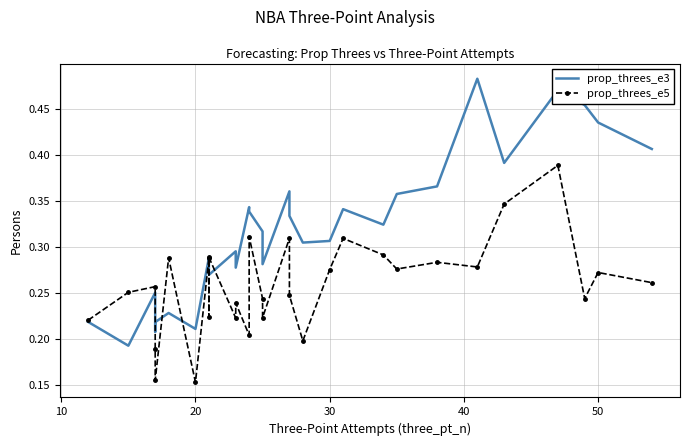

In prop_threes_e5, how many points are lower than both neighbors (excluding endpoints)?

10